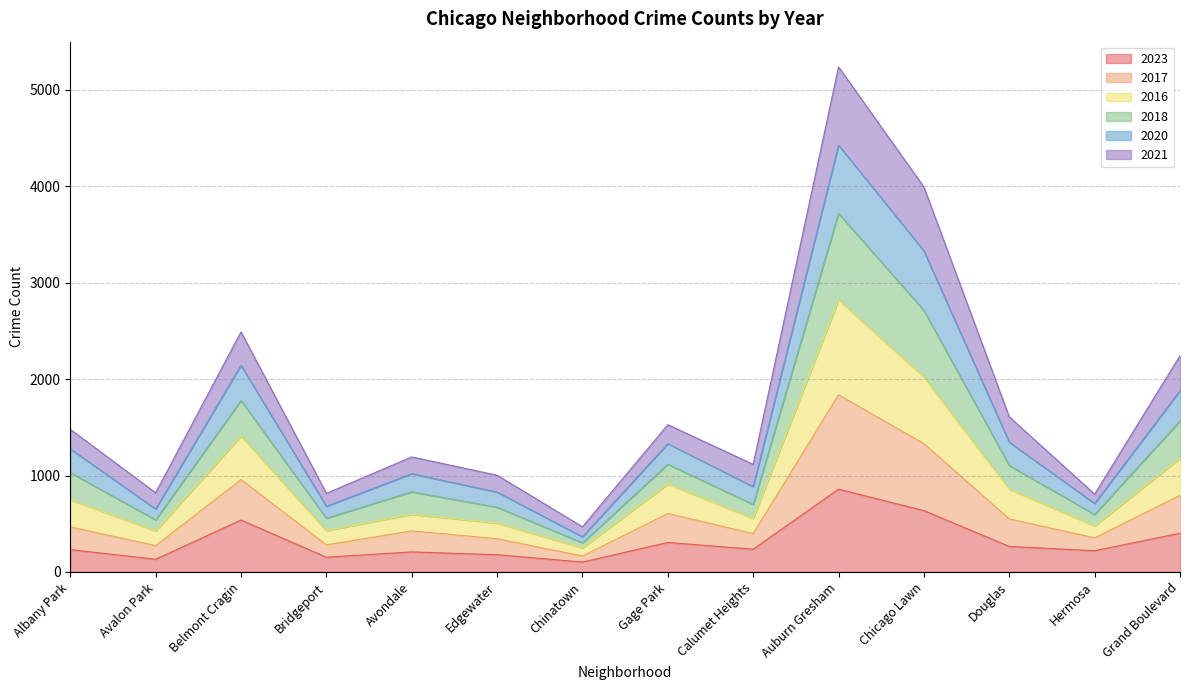

What is the total value across all series at Chicago Lawn?

3991